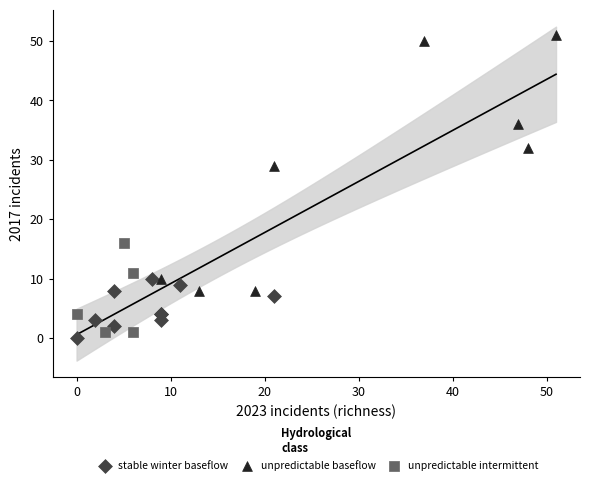

Which series has the widest spread of Y values?

unpredictable baseflow